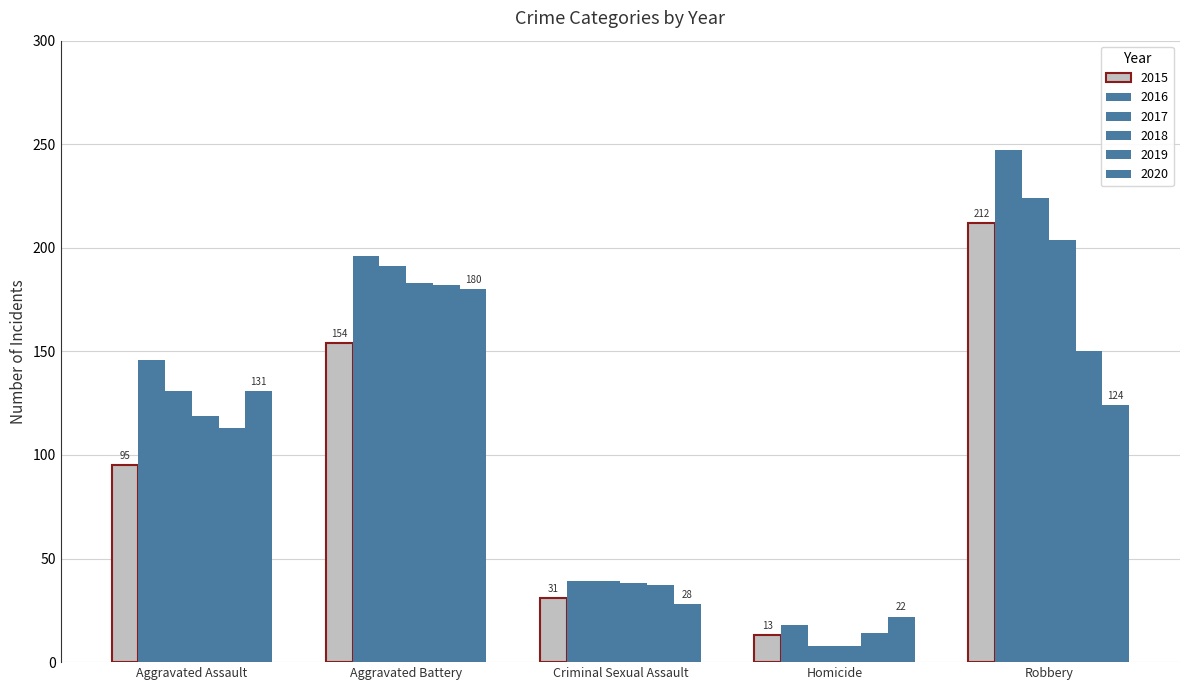

How many series are shown in this chart?

6